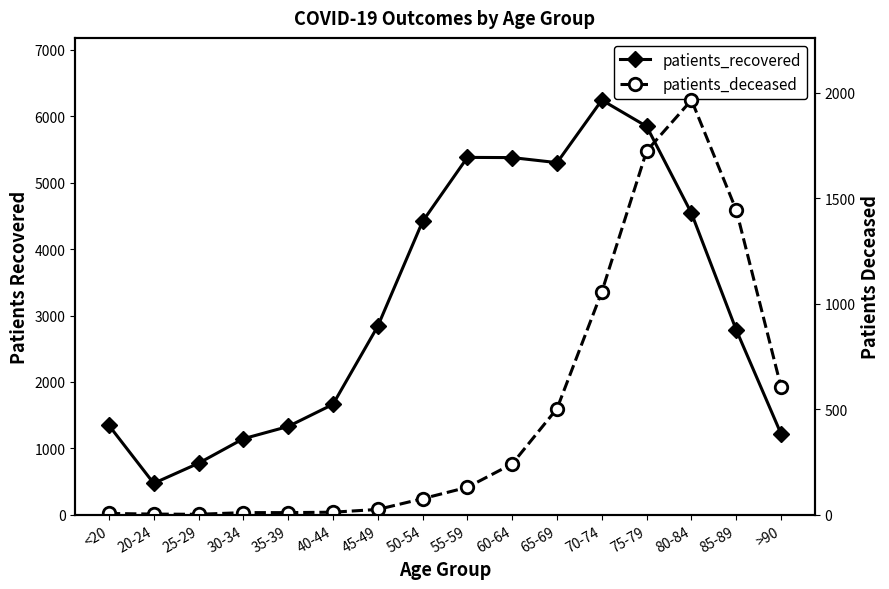

What is the total value across all series at 25-29?

777